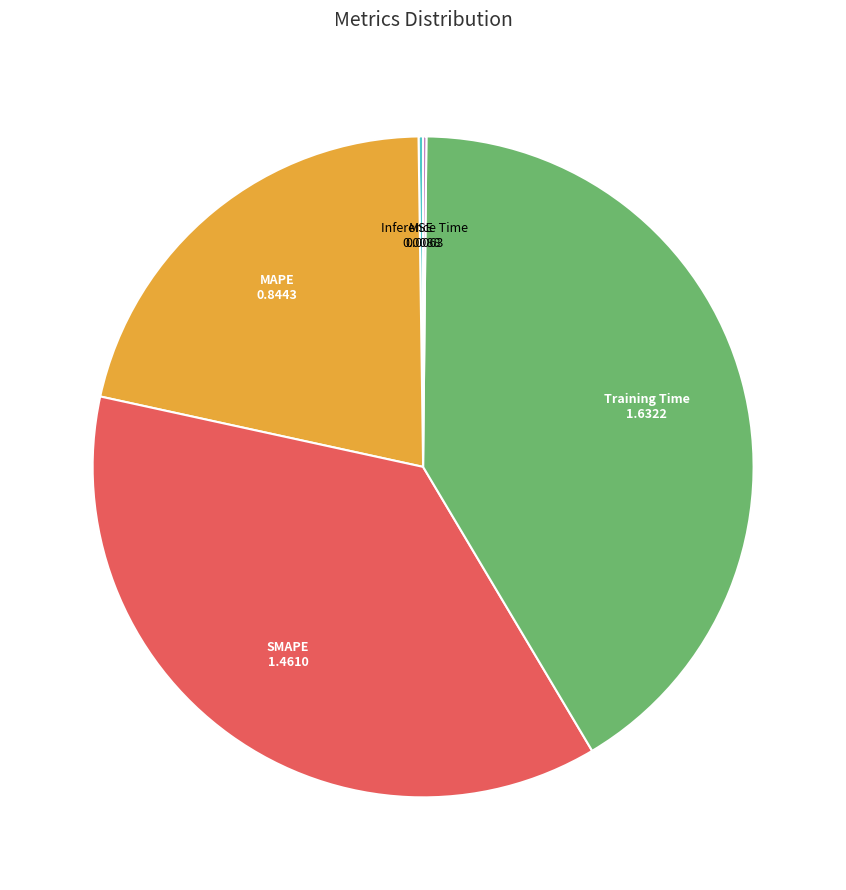

Is there any slice that represents more than half of the pie?

No